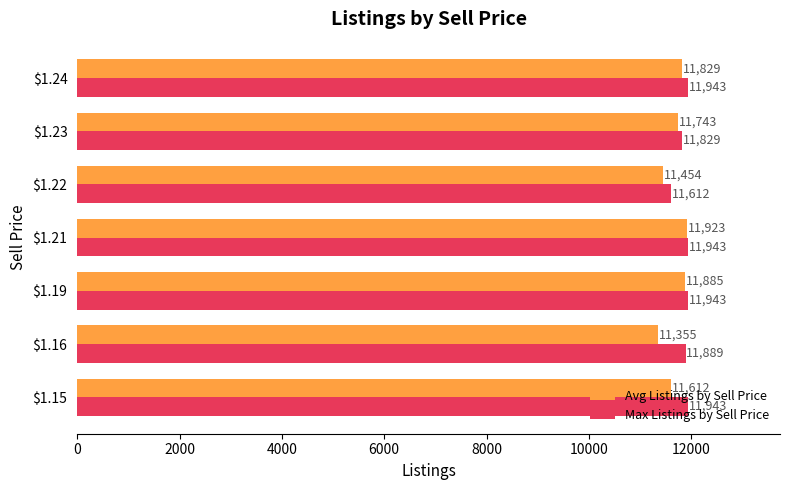

What is the lowest value of the Max Listings by Sell Price series?

11612